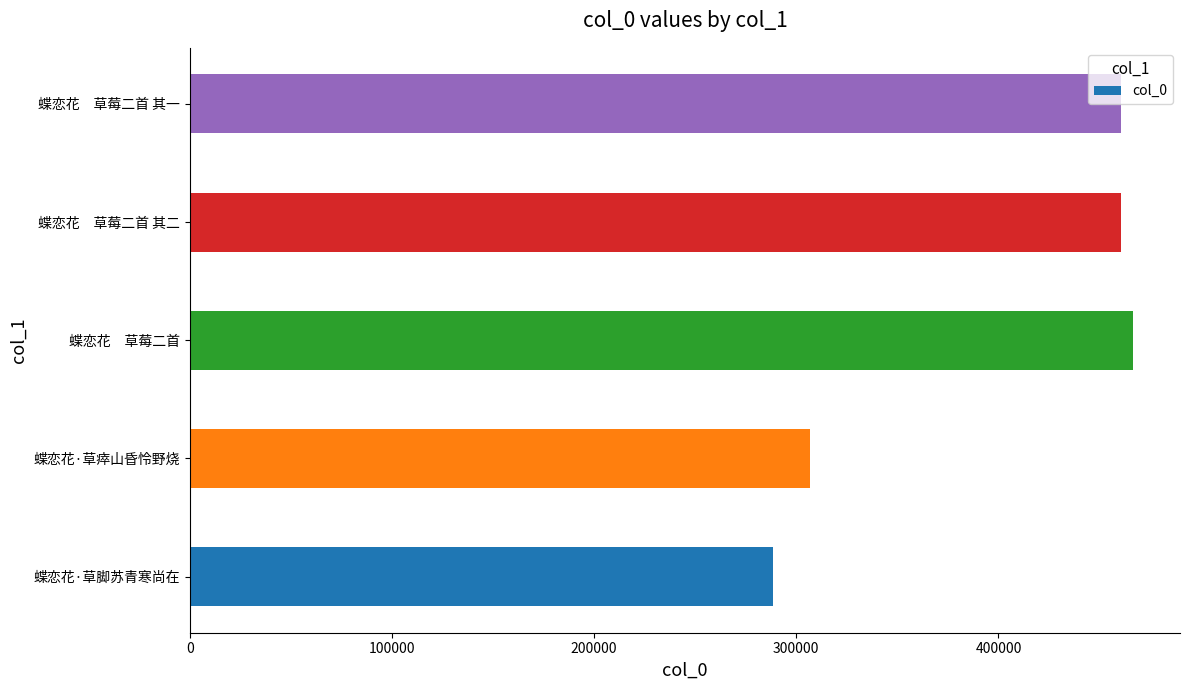

How many data points are less than 460493?

2